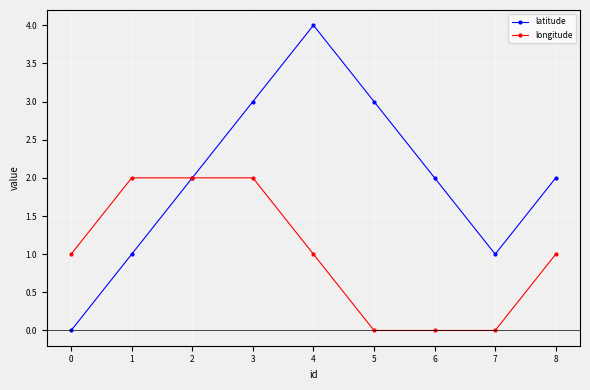

Is it true that longitude equals 2 at 1?

True